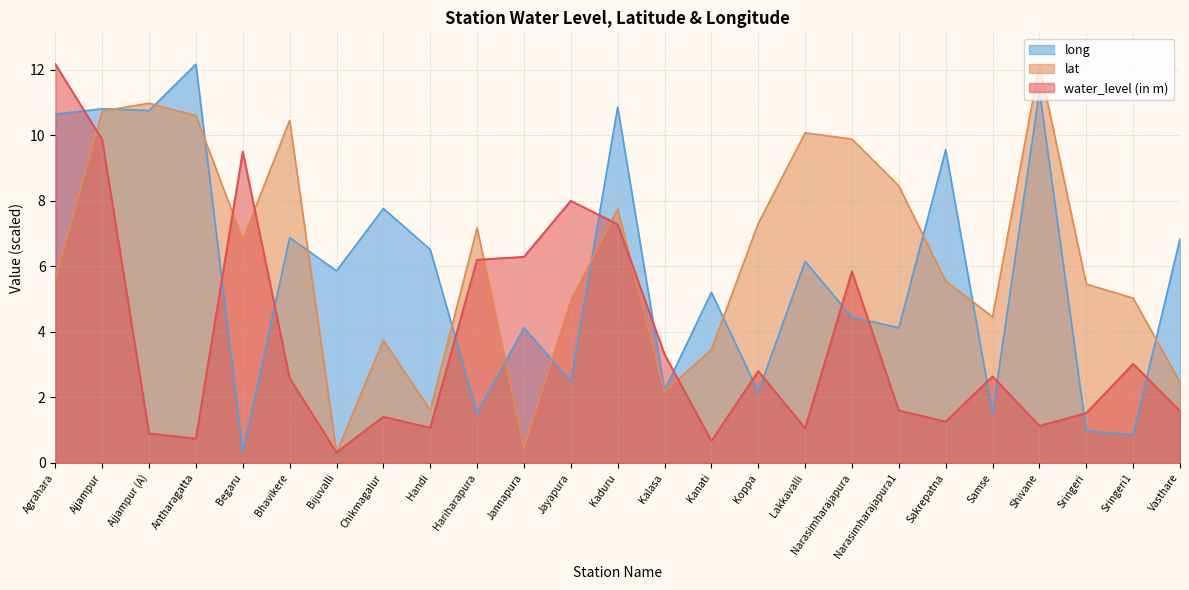

Count the number of categories in the chart.

25